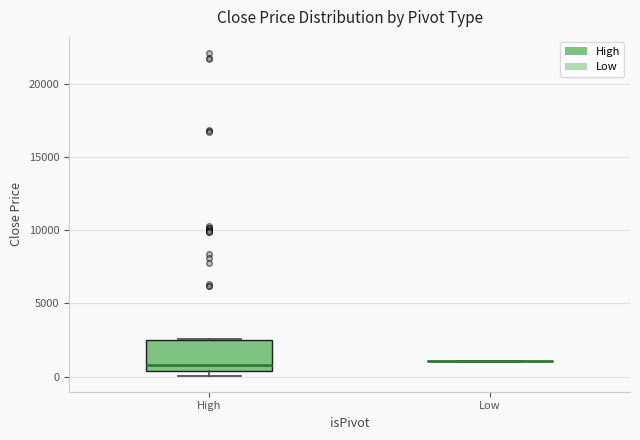

Which box is the tallest, from its lower edge to its upper edge?

High